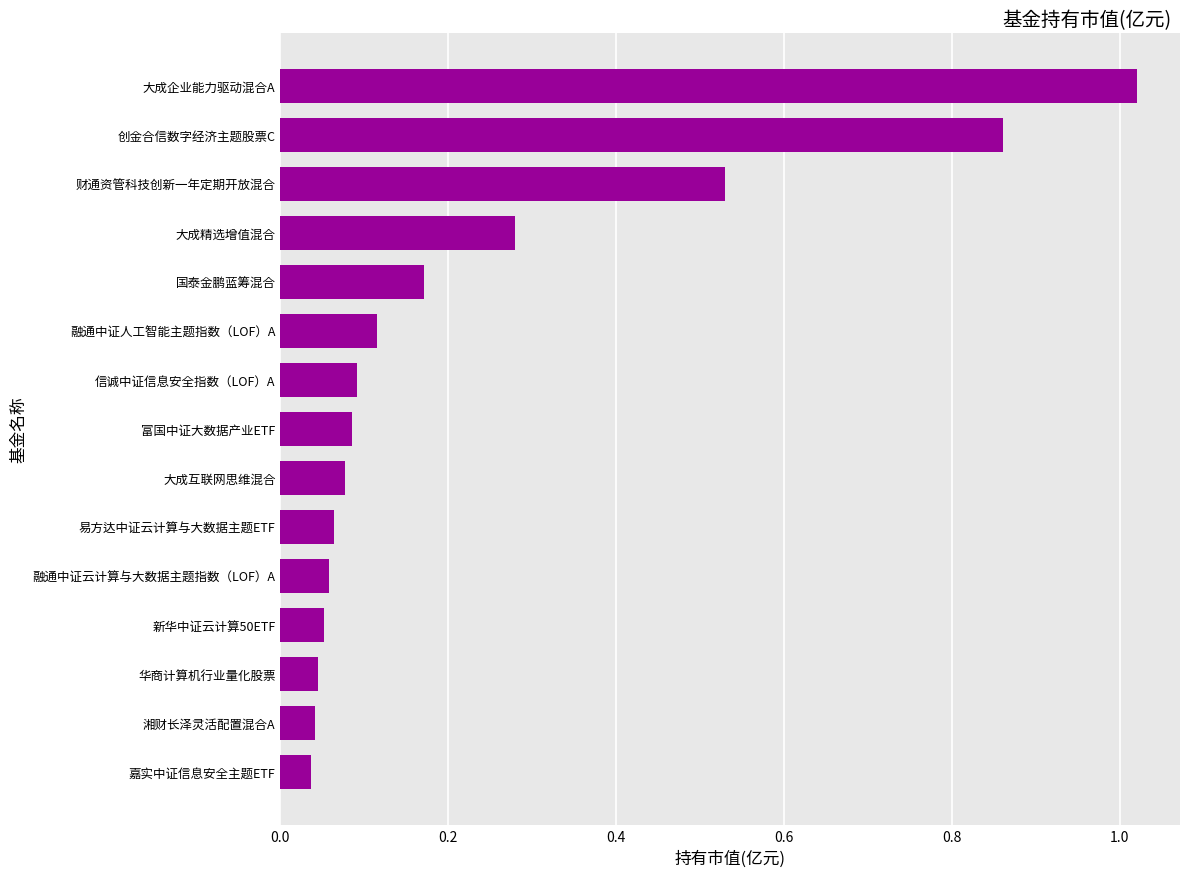

The chart shows a value of 0.0 at 信诚中证信息安全指数（LOF）A. True or false?

False